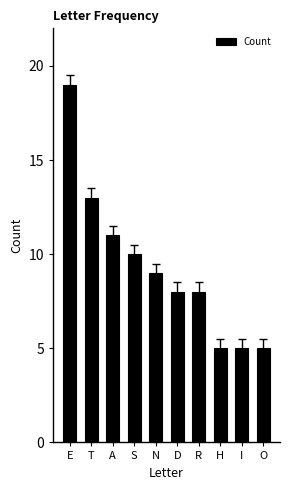

True or false: the data shows 13 at T.

True